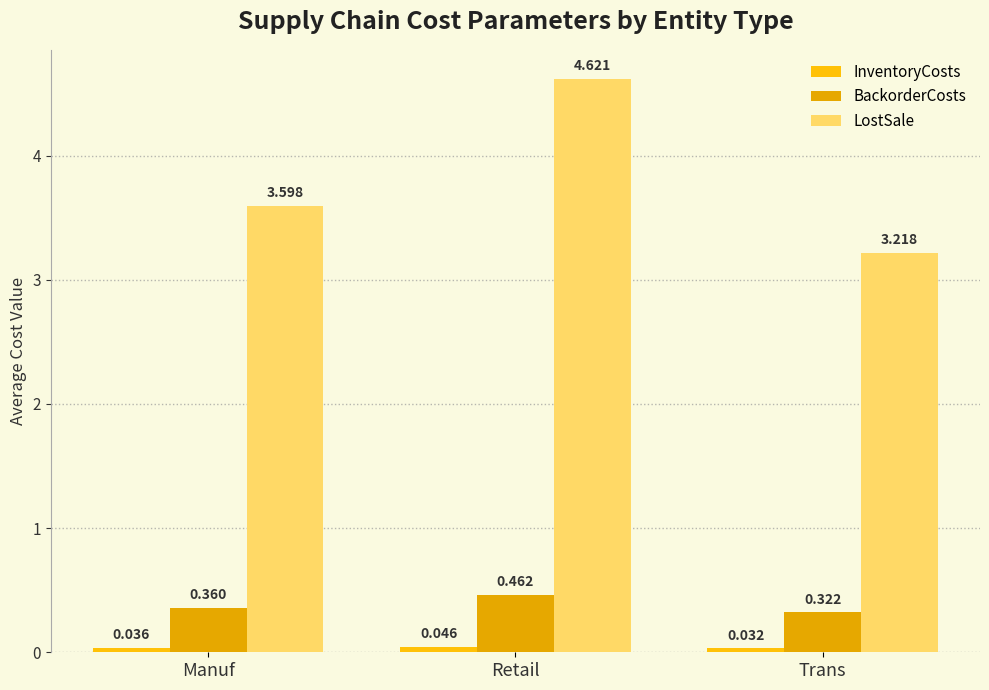

The value of BackorderCosts at Retail is 0.2. True or false?

False